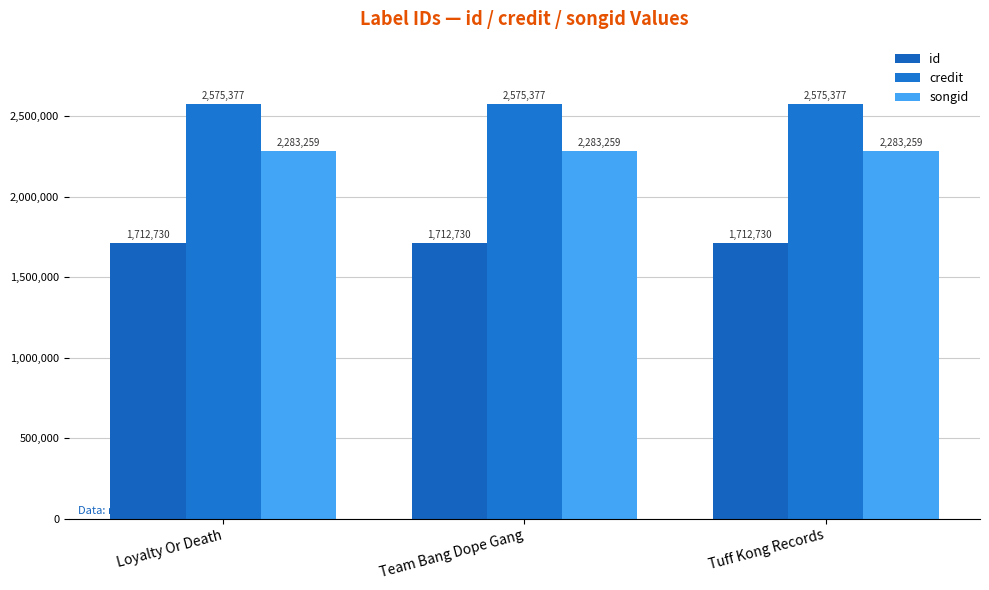

How many bars are there in each group?

3